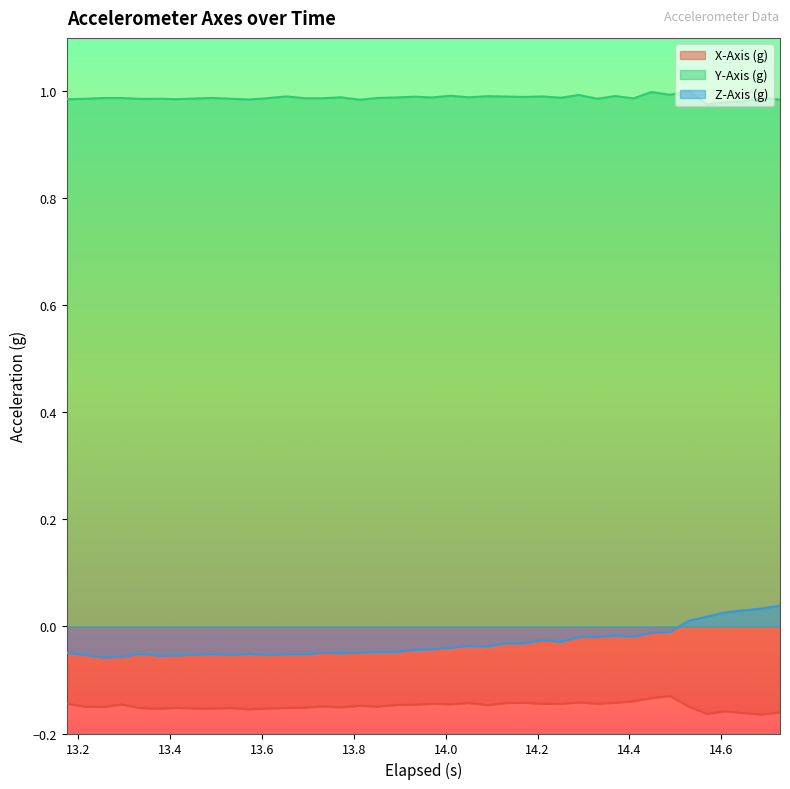

At how many categories does at least one series exceed 0?

40